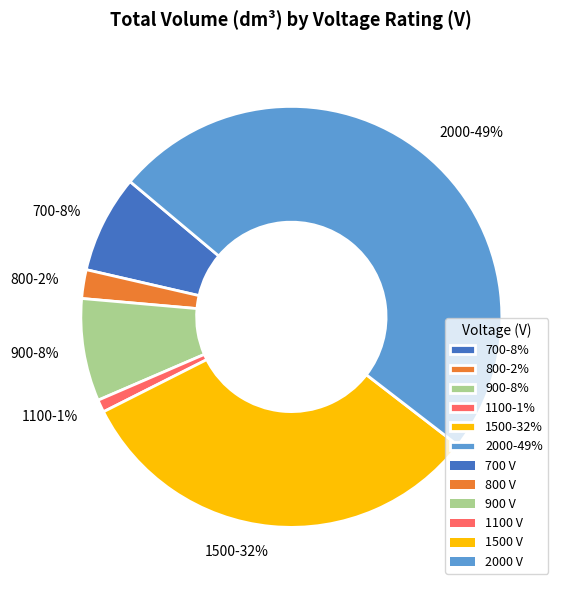

Is there a majority slice in this chart?

No